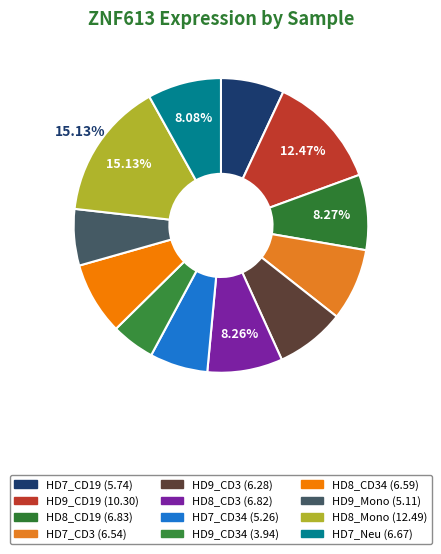

How many segments does this pie chart have?

12